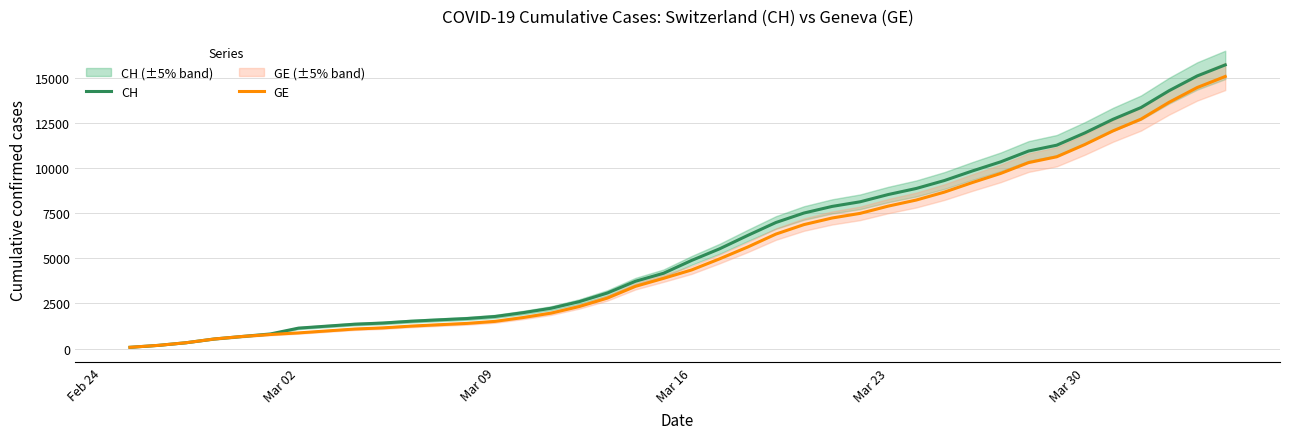

What is the highest value of the GE series?

15077